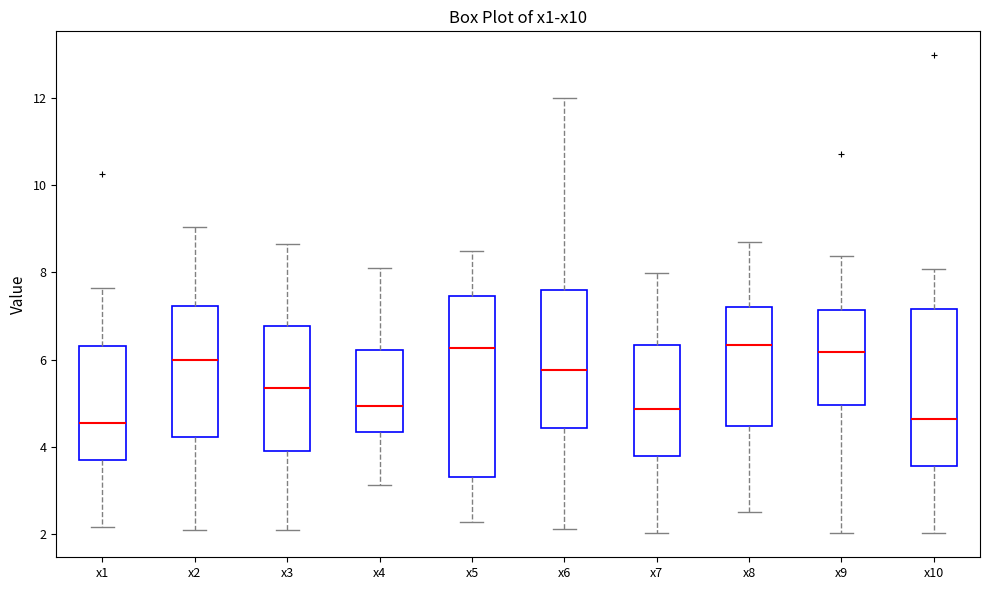

Where does the upper whisker of the box for x1 end on the y-axis? The values are not printed on the chart, so give them approximately, as read against the axis.

7.6